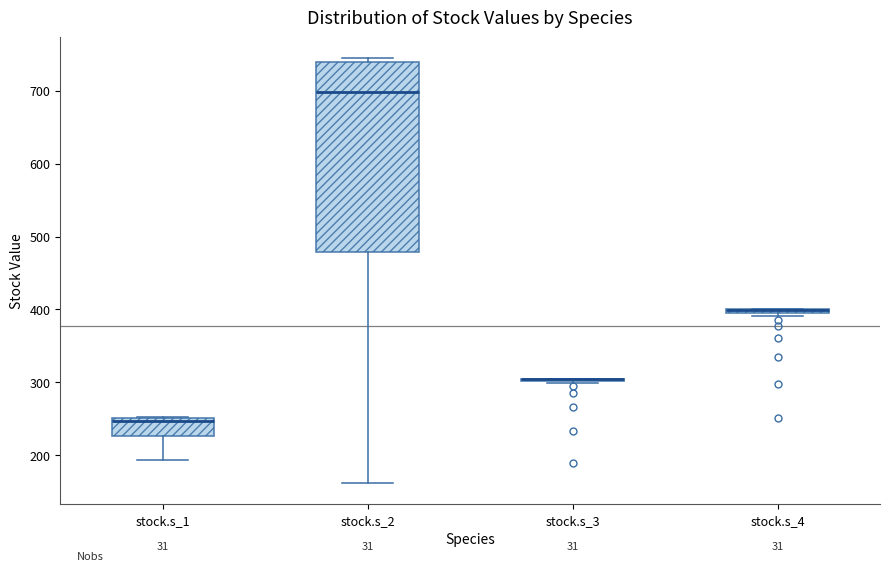

Comparing the boxes themselves (not the whiskers), which one is the tallest?

stock.s_2